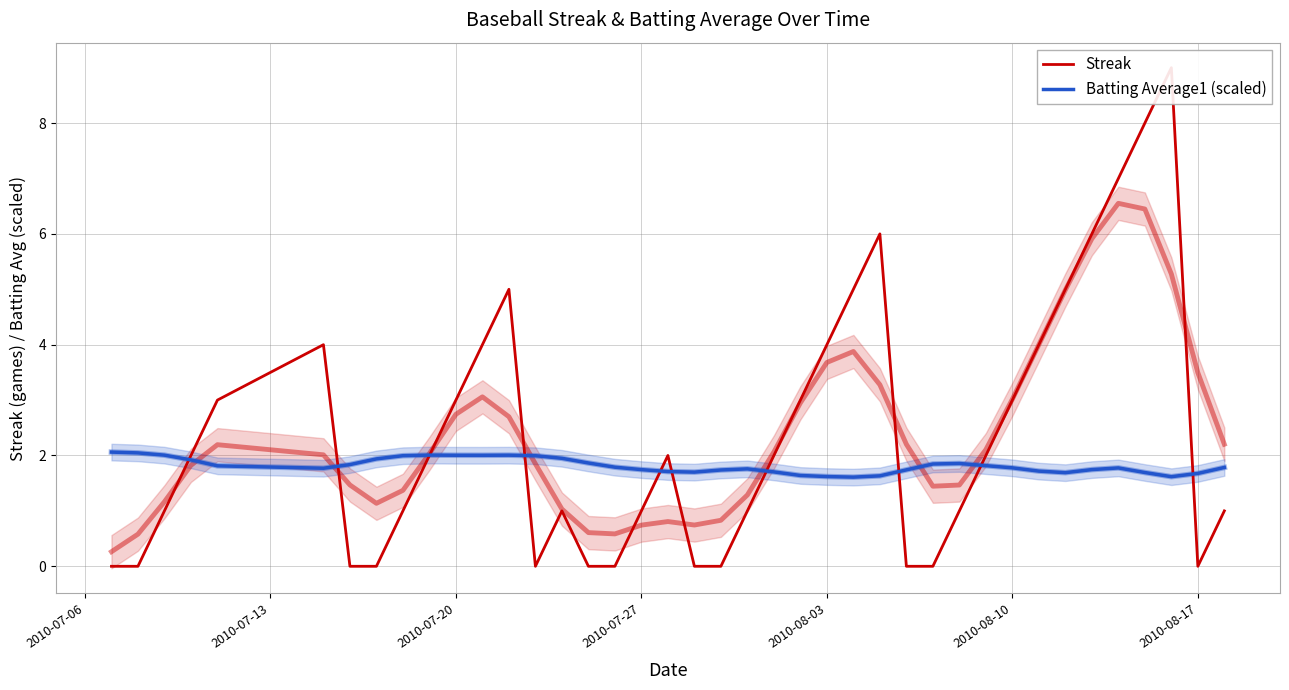

At how many categories does at least one series exceed 3?

12